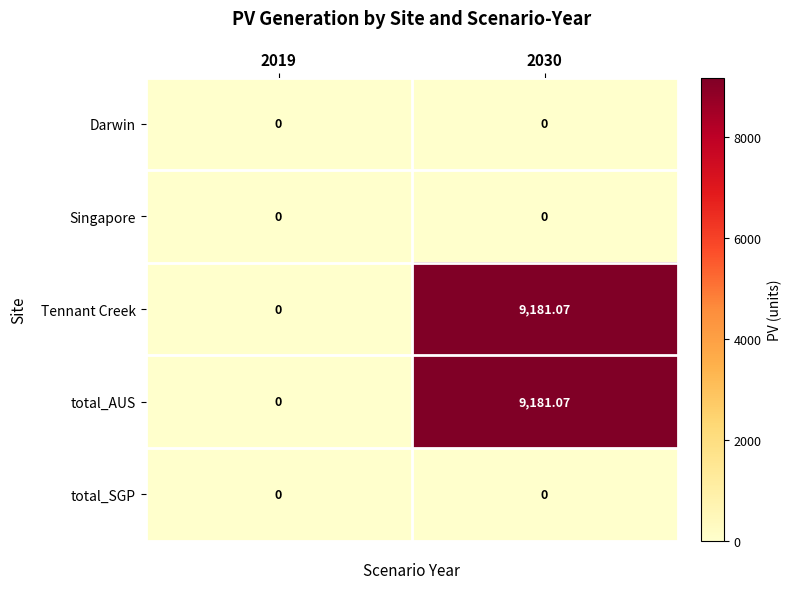

How many values in the Tennant Creek series are below 9181?

1